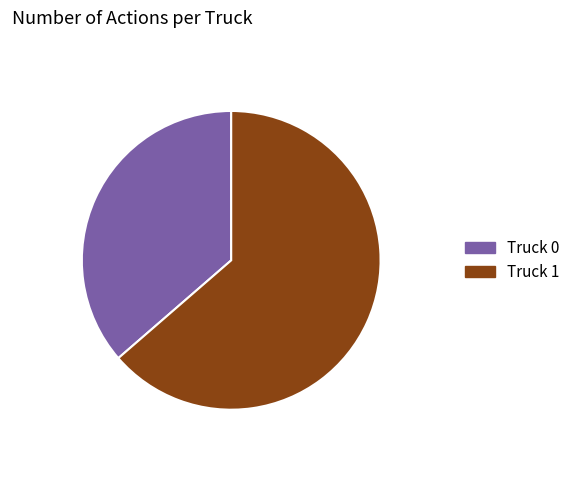

To the nearest percent, what portion does Truck 1 represent?

64%